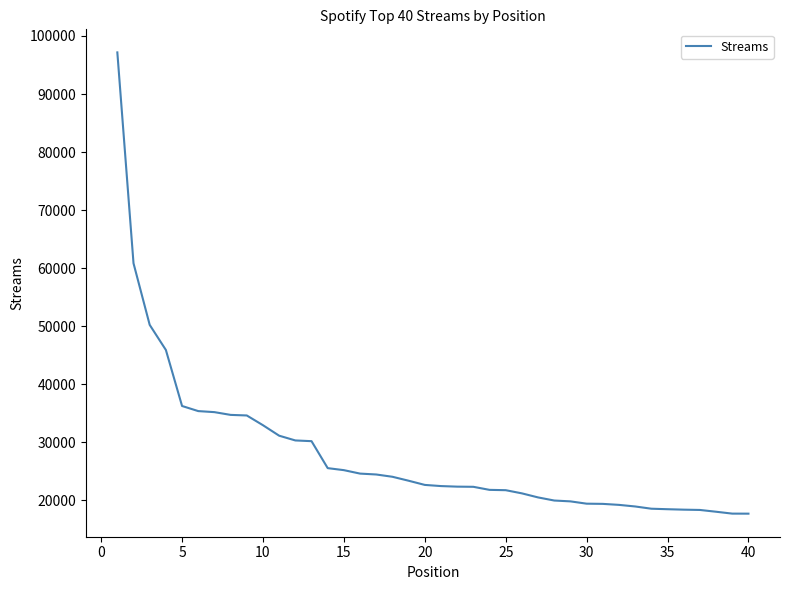

What is the minimum value shown in the chart?

17726